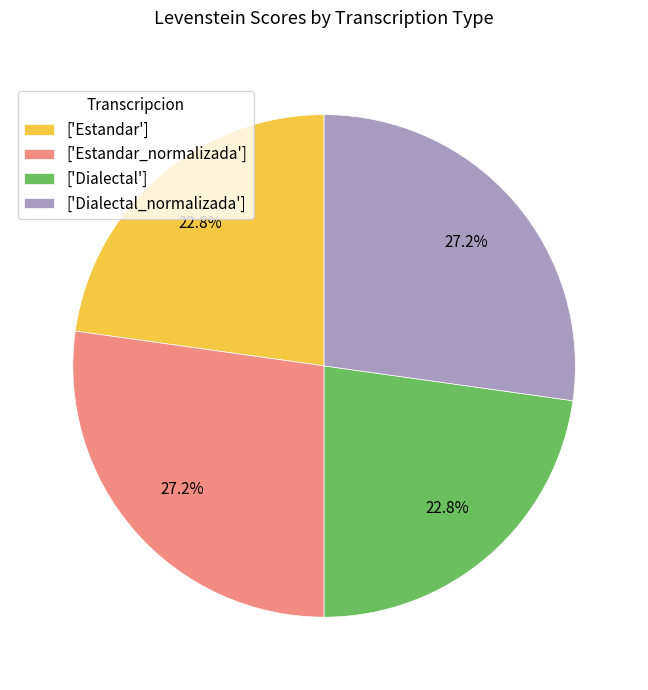

Does any single category account for the majority?

No